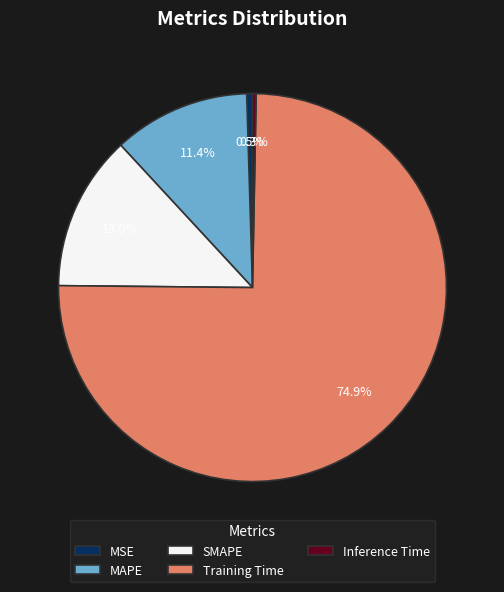

Which category has the biggest portion of the pie?

Training Time